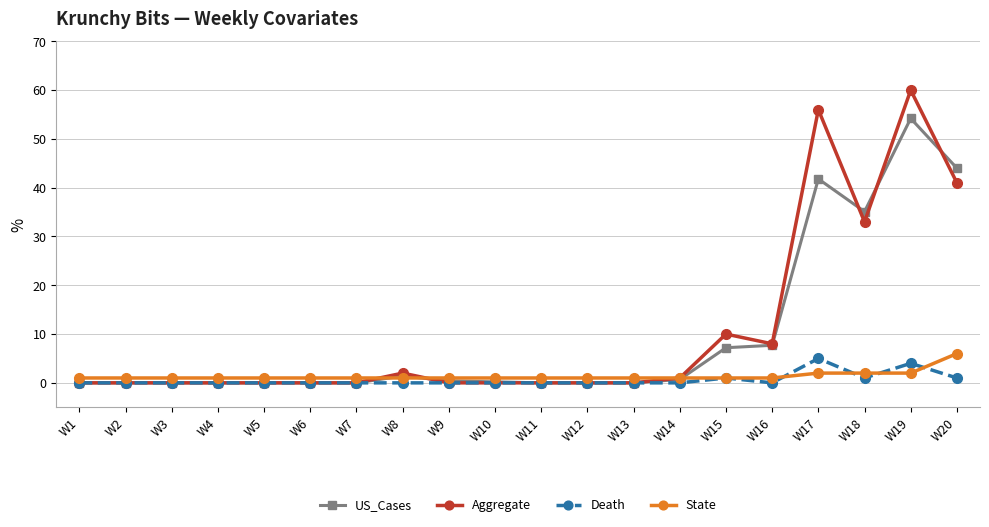

After their last crossing, which series has the higher values: US_Cases or State?

US_Cases